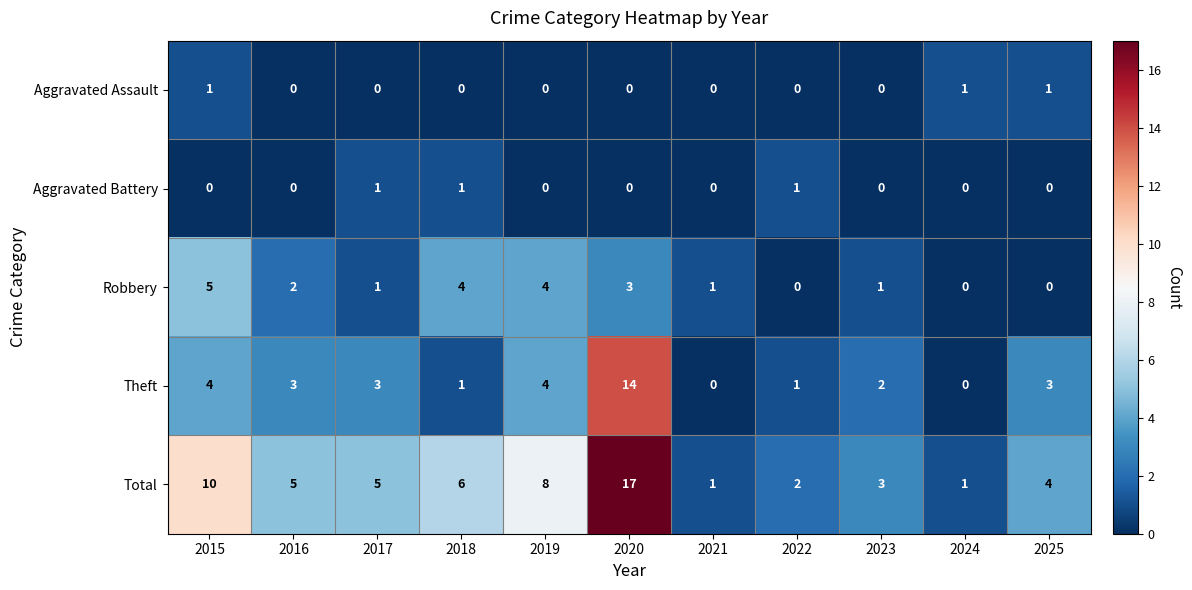

What is the difference between the maximum and second lowest values in the Theft series?

14